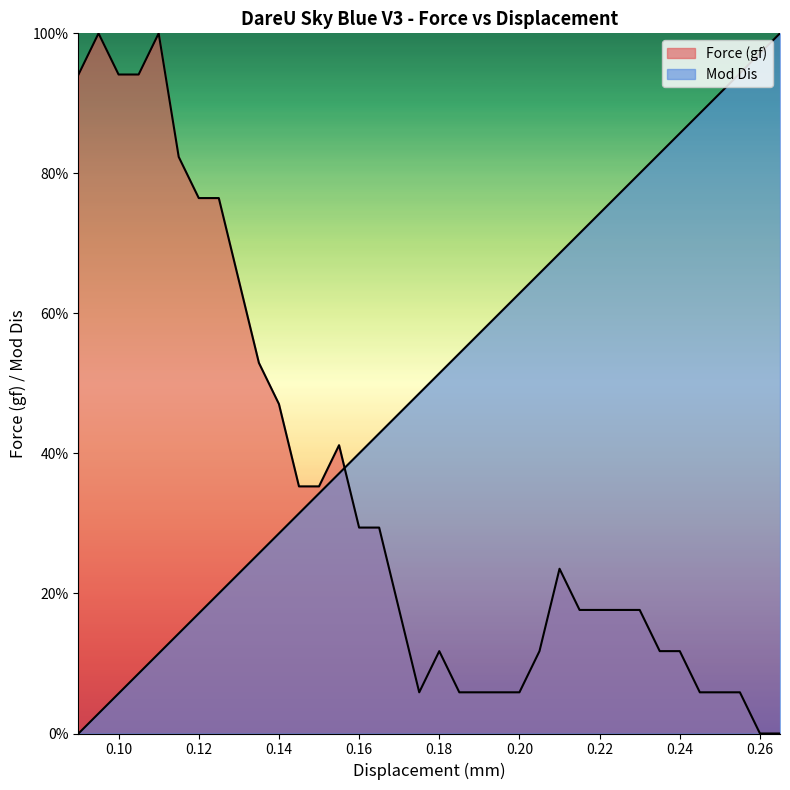

True or false: Mod Dis has a value of 24.3 at 0.18.

False